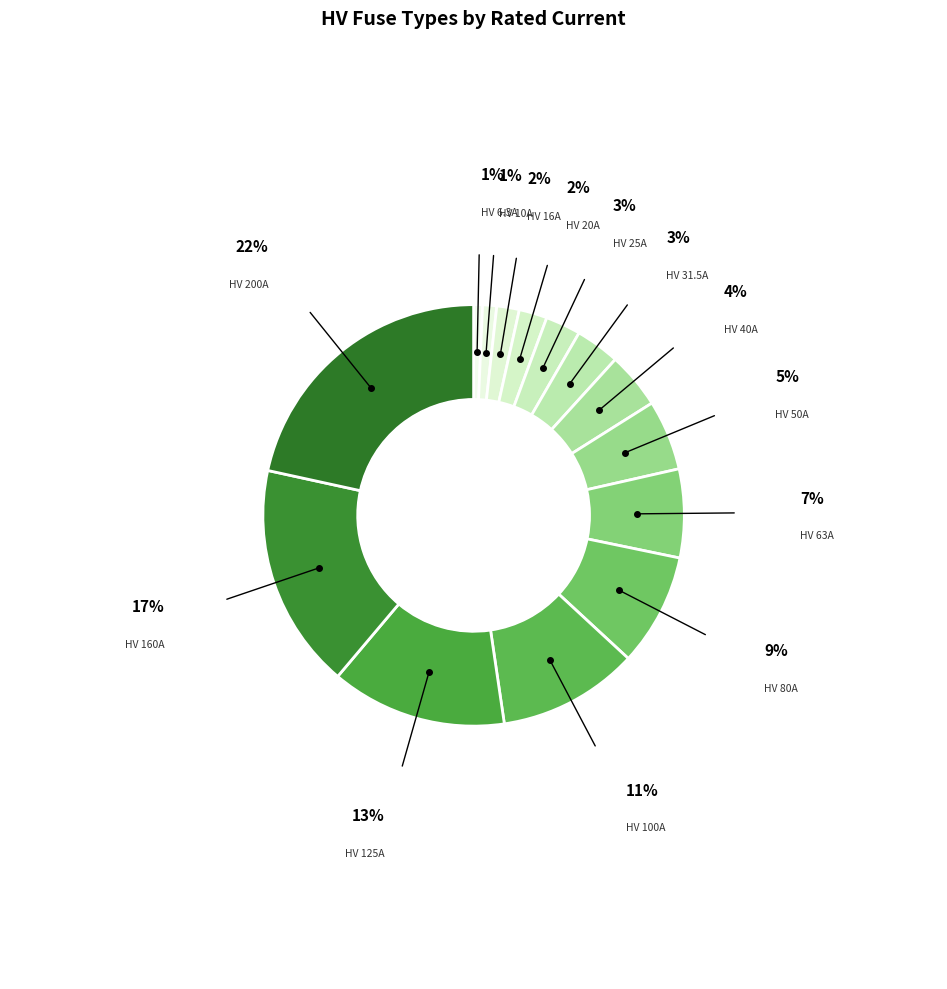

To the nearest percent, what is the difference between the largest and smallest slice percentages?

21%